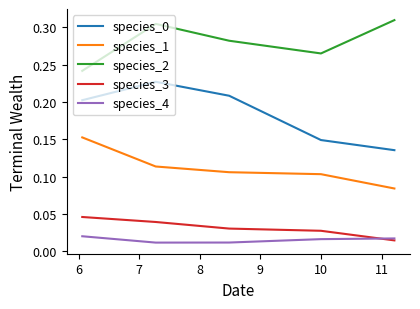

True or false: species_0 and species_3 cross at least once.

False